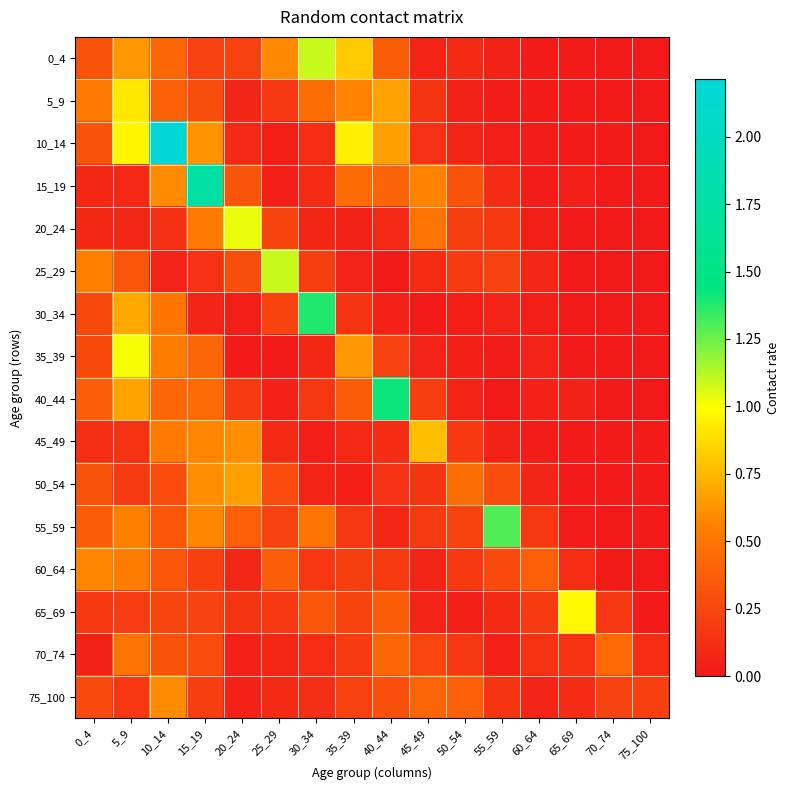

What is the total value across all series at 65_69?

1.5